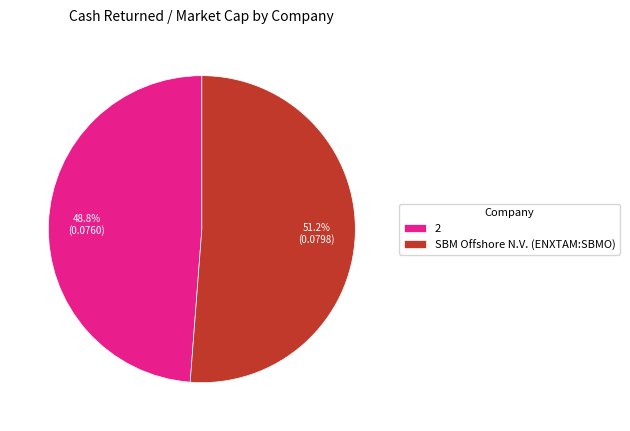

Count the number of slices in the pie.

2